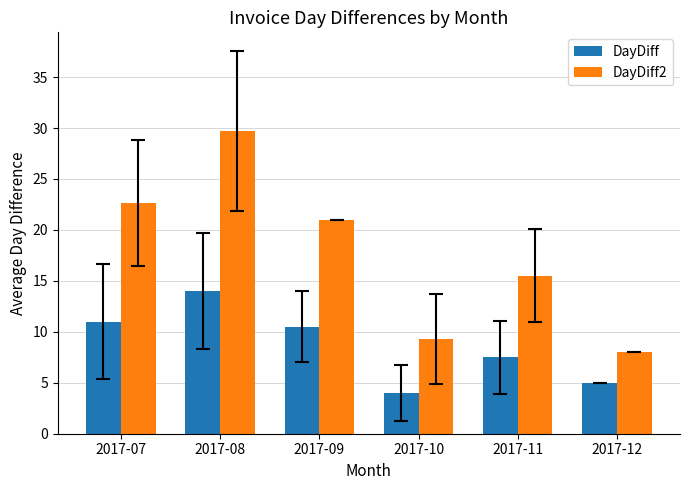

Reading left to right, what are all the values shown in this chart?

DayDiff: 2017-07=11.0	2017-08=14.0	2017-09=10.5	2017-10=4.0	2017-11=7.5	2017-12=5.0
DayDiff2: 2017-07=22.7	2017-08=29.7	2017-09=21.0	2017-10=9.3	2017-11=15.5	2017-12=8.0